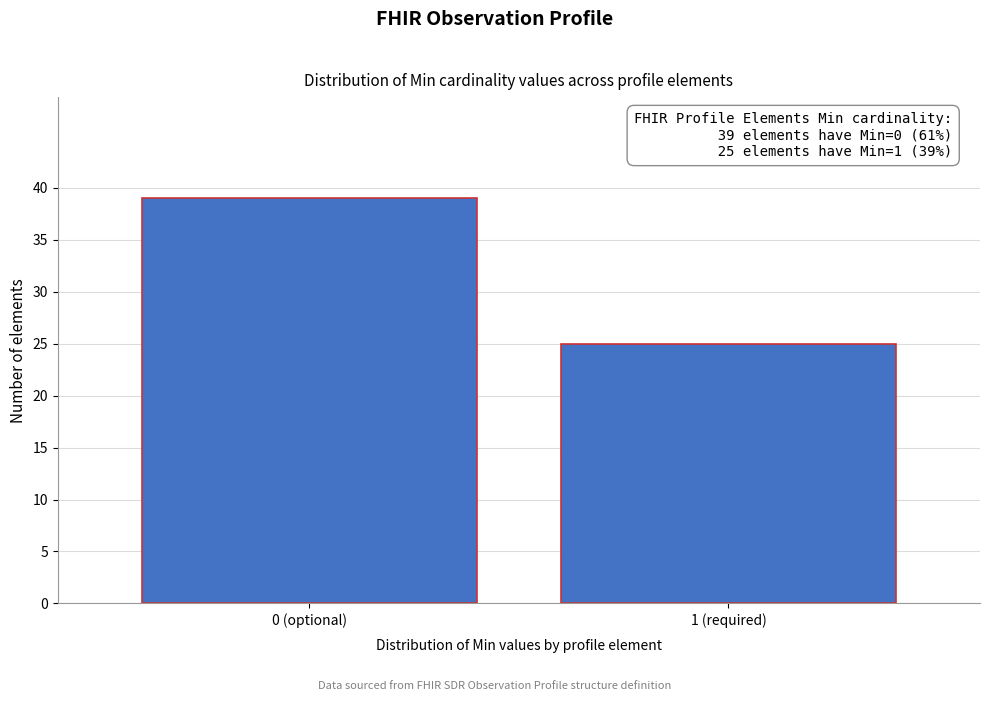

Reading right to left, extract all data points from this chart.

25	39